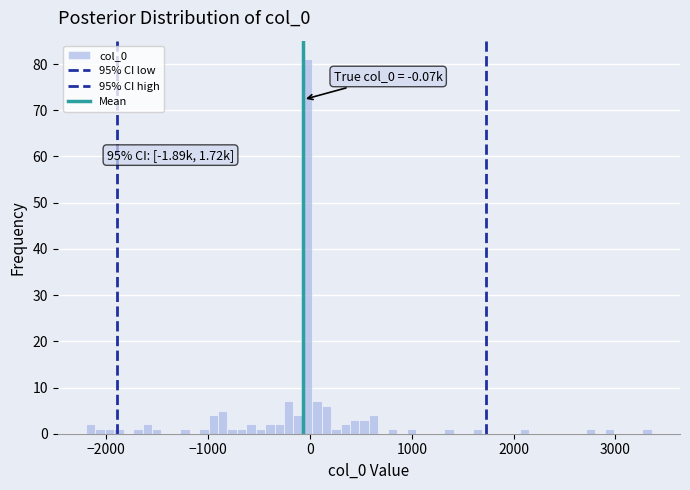

Around what value on the x-axis is the tallest bar? Give the approximate position of its centre, as read against the axis.

0